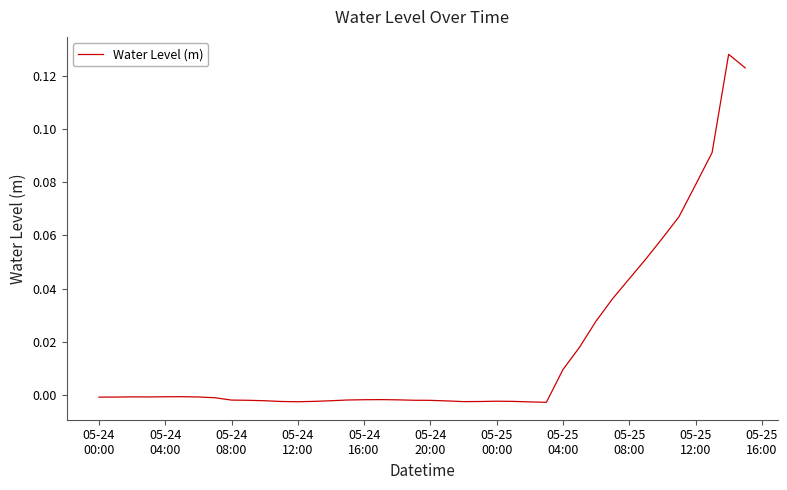

How many values exceed 0?

12